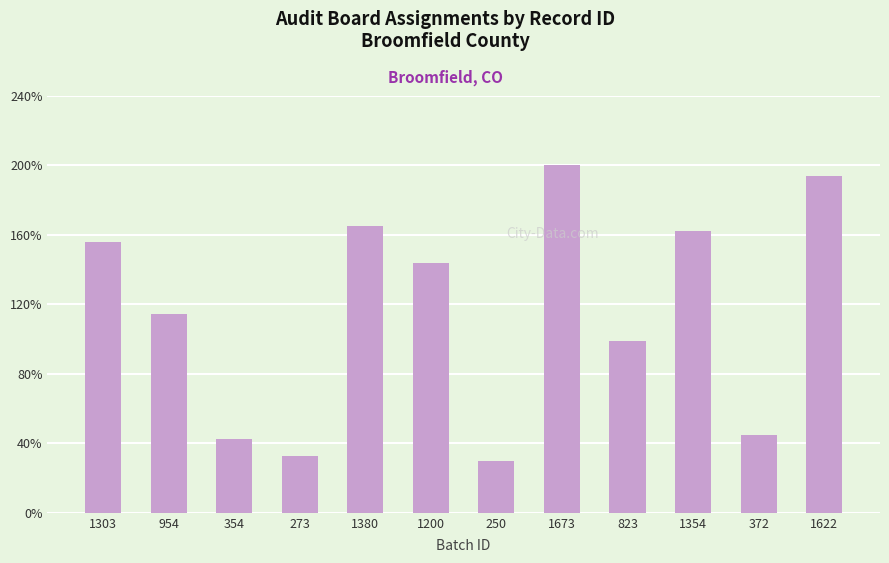

Does the chart contain any negative values?

No